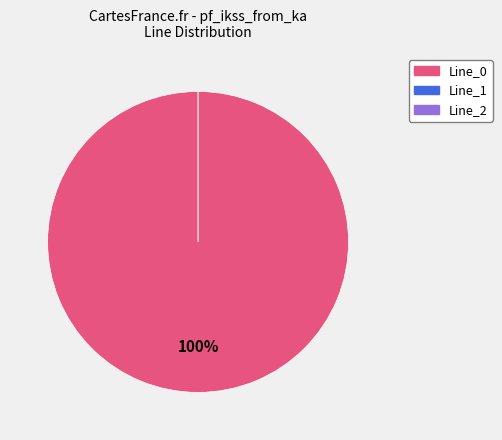

Which category has the biggest portion of the pie?

Line_0